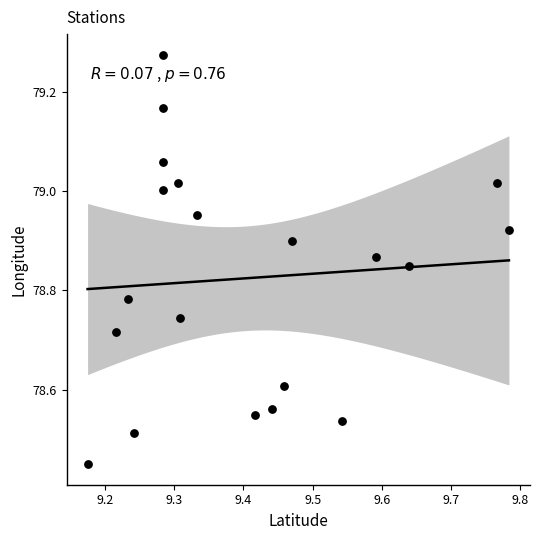

What is the range of Y values (max minus min)?

0.8